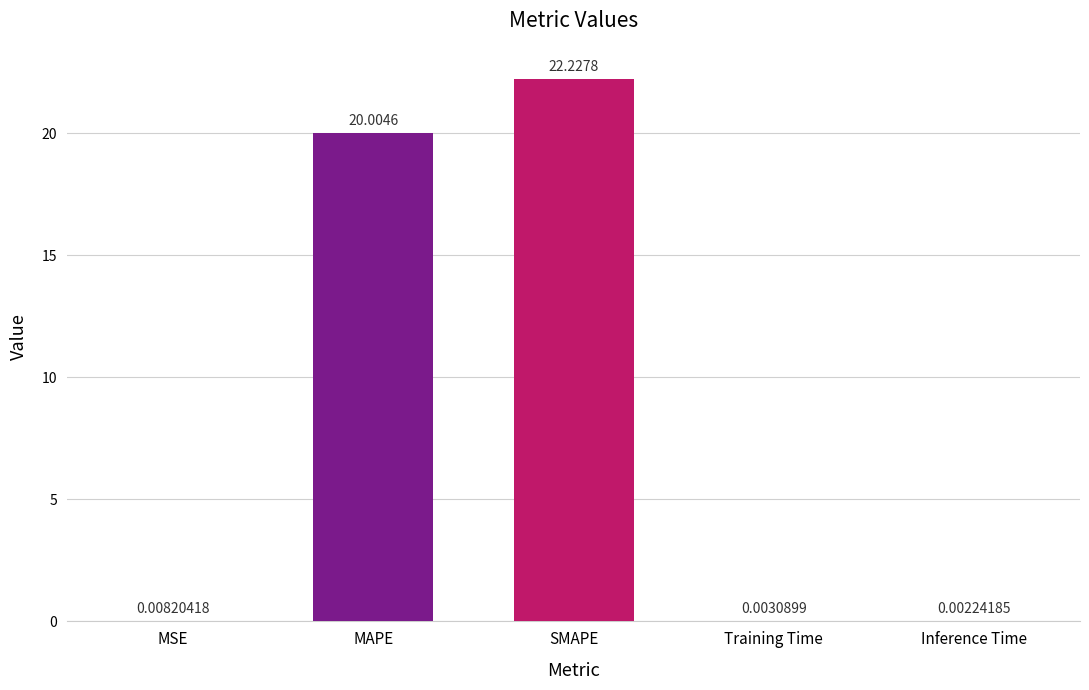

Are the bars horizontal?

No